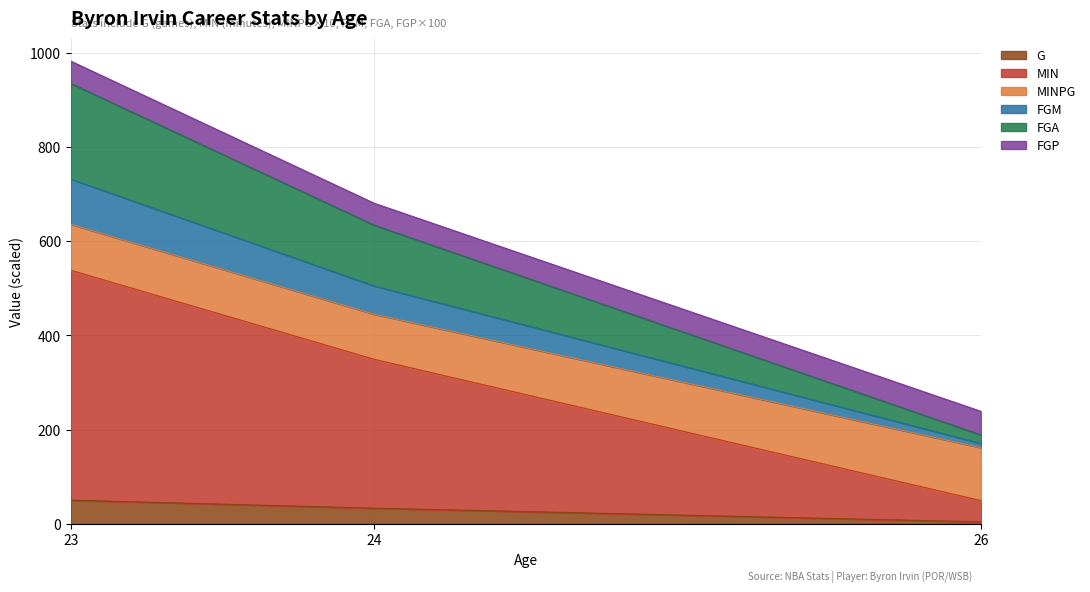

At which category is the sum across all series the highest?

23